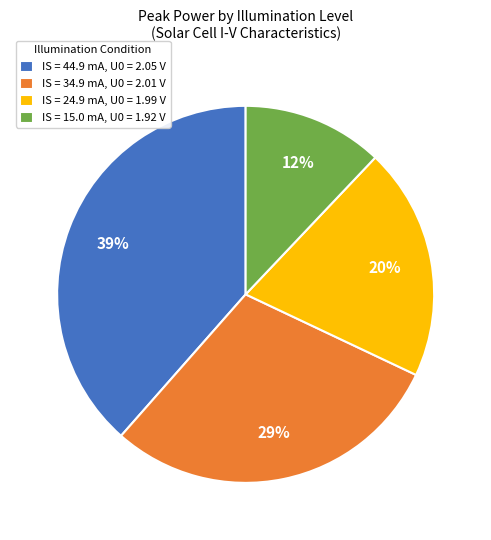

The IS = 34.9 mA, U0 = 2.01 V slice represents 29% of the pie. True or false?

True